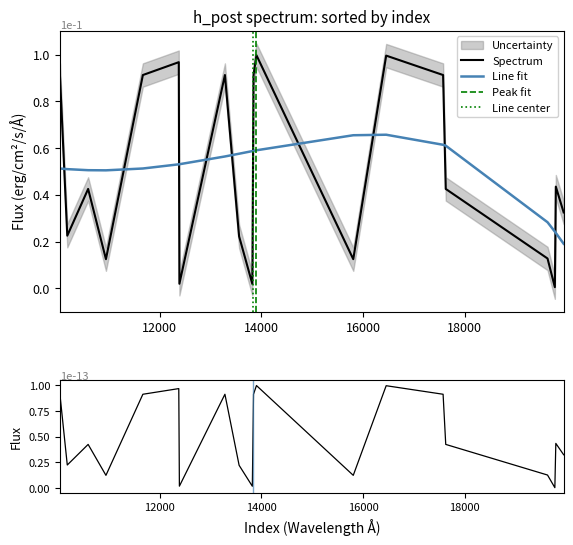

What is the approximate value at 13286?

0.9